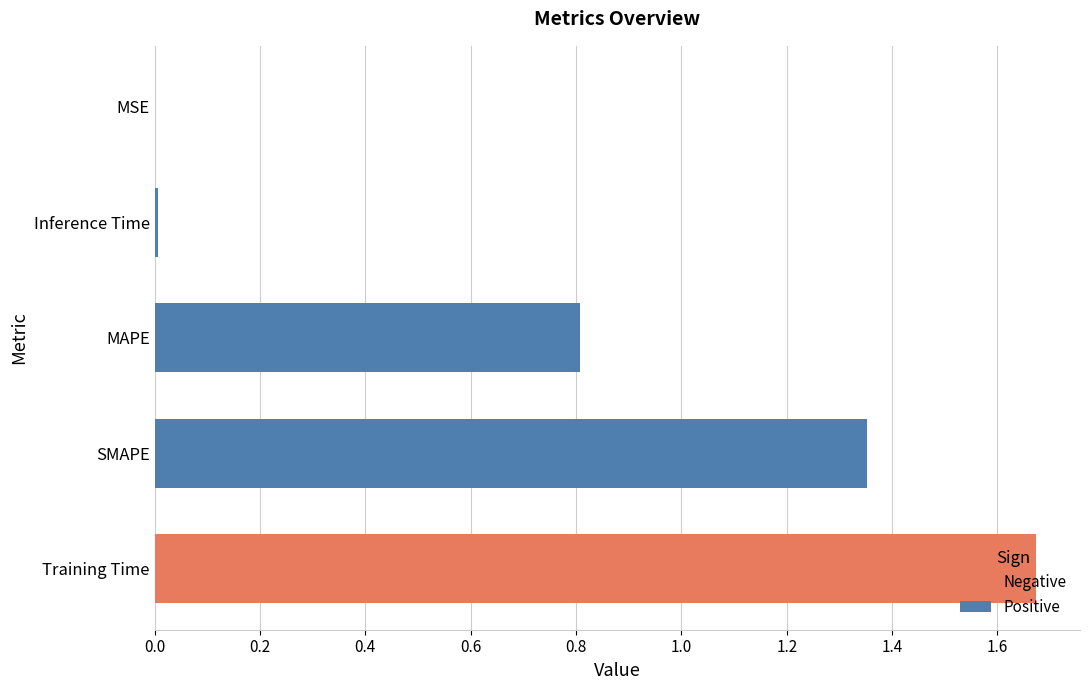

What is the sum of all values?

3.8